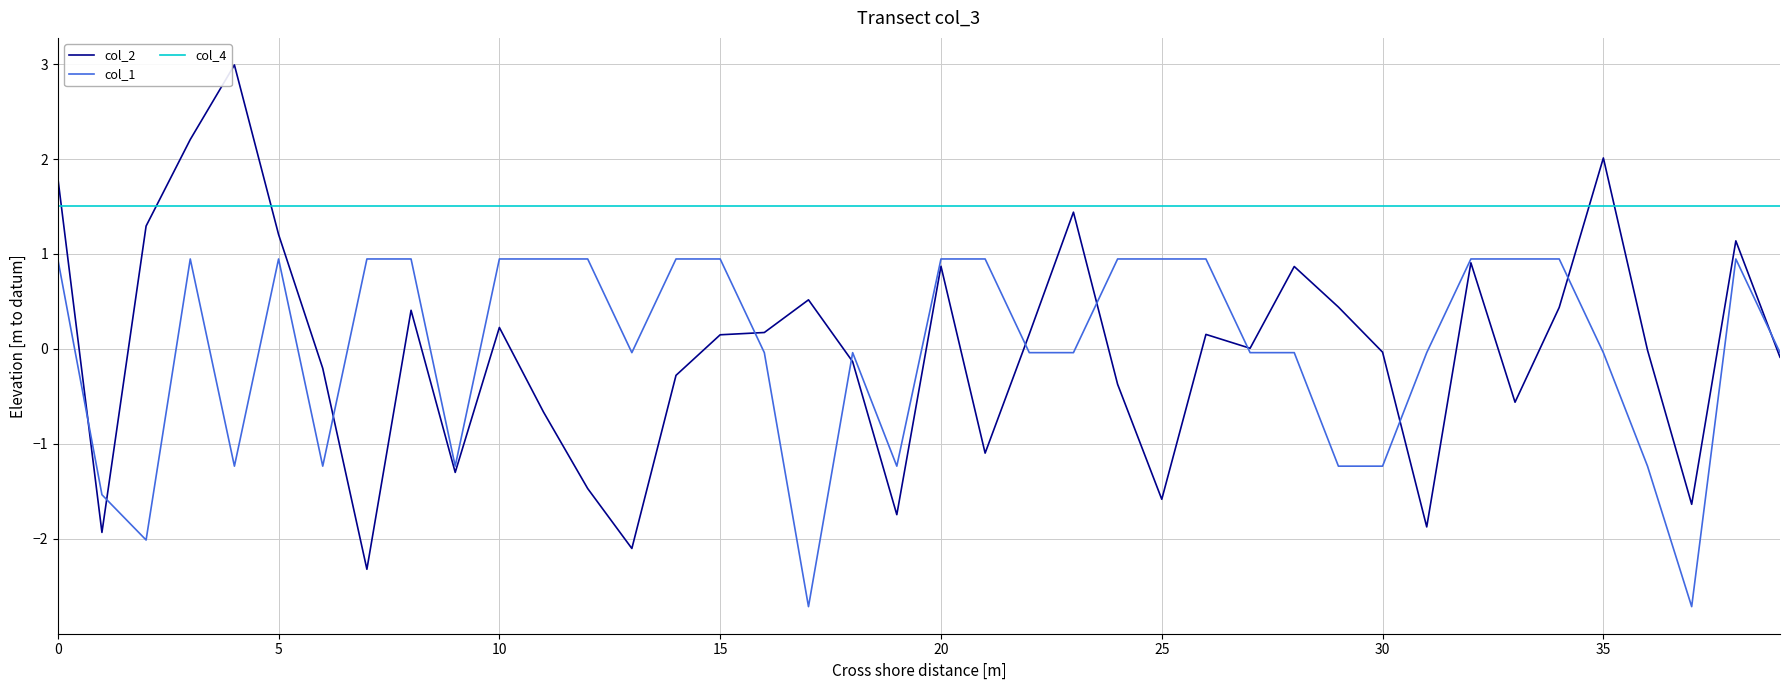

Rank the series by their maximum value, from lowest to highest.

col_1, col_4, col_2